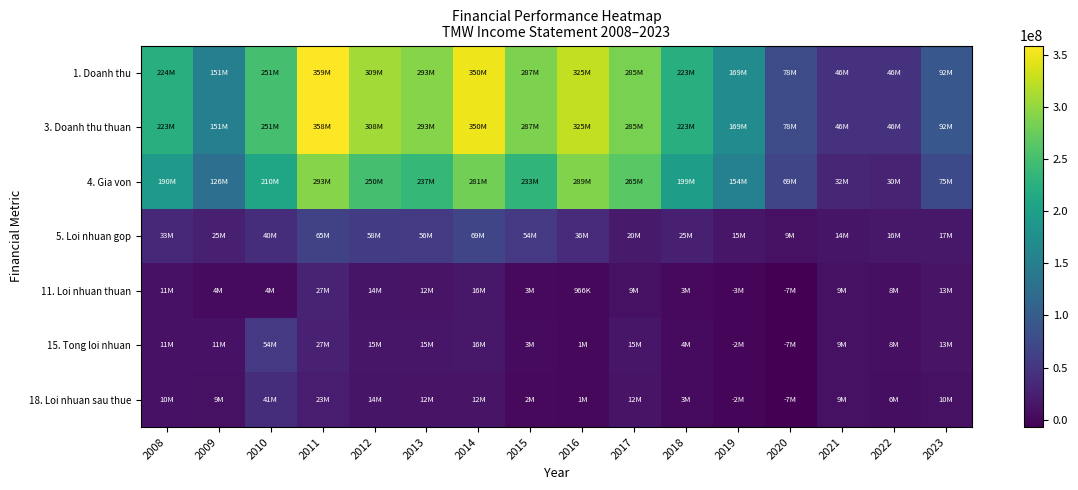

Which series has the largest range (max minus min)?

1. Doanh thu